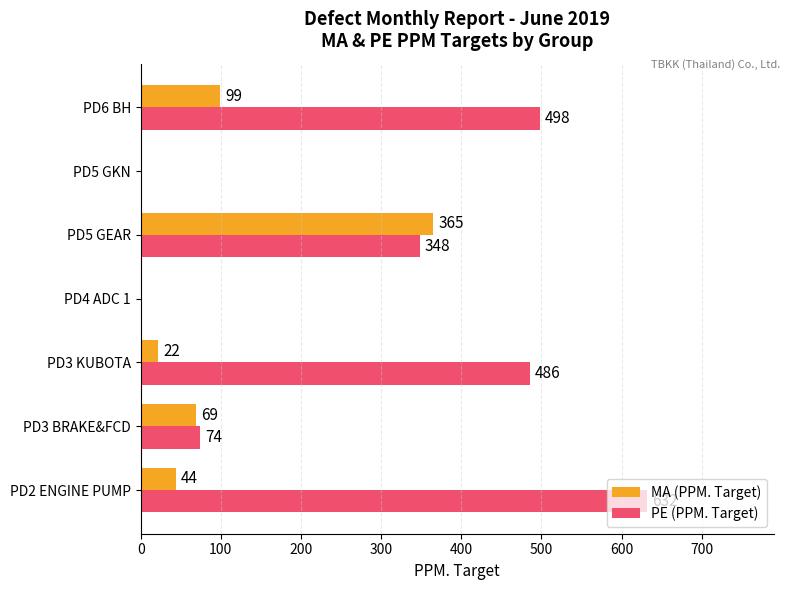

The PE (PPM. Target) series shows 486 at PD3 KUBOTA. True or false?

True